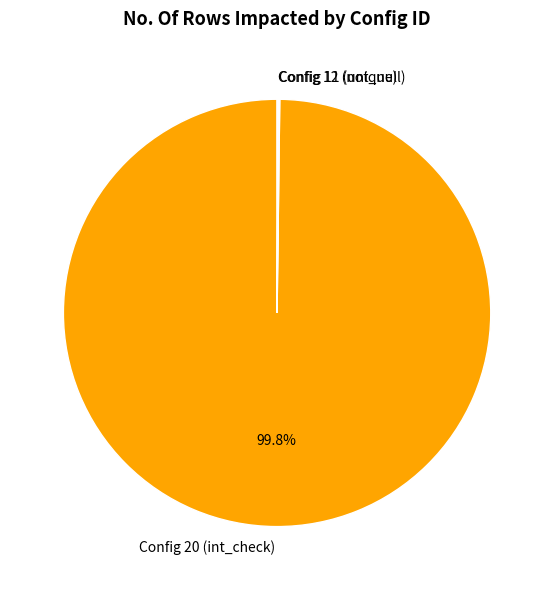

To the nearest percent, what is the average slice percentage?

33%